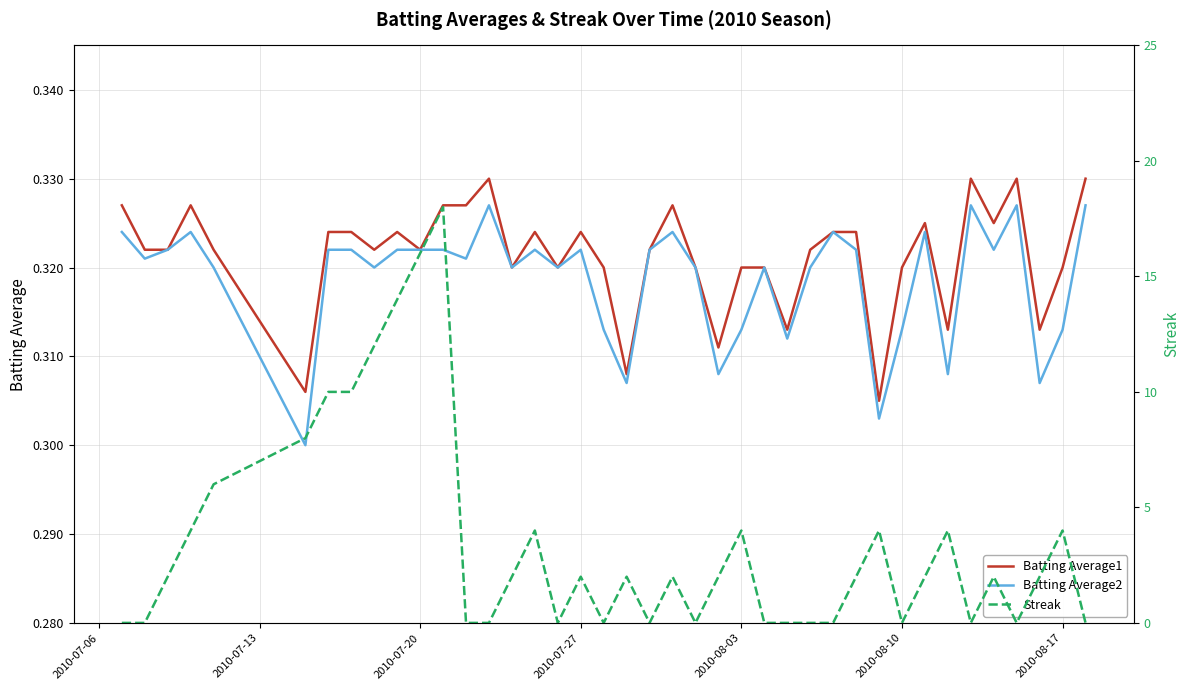

In Streak, how many points are lower than both neighbors (excluding endpoints)?

7